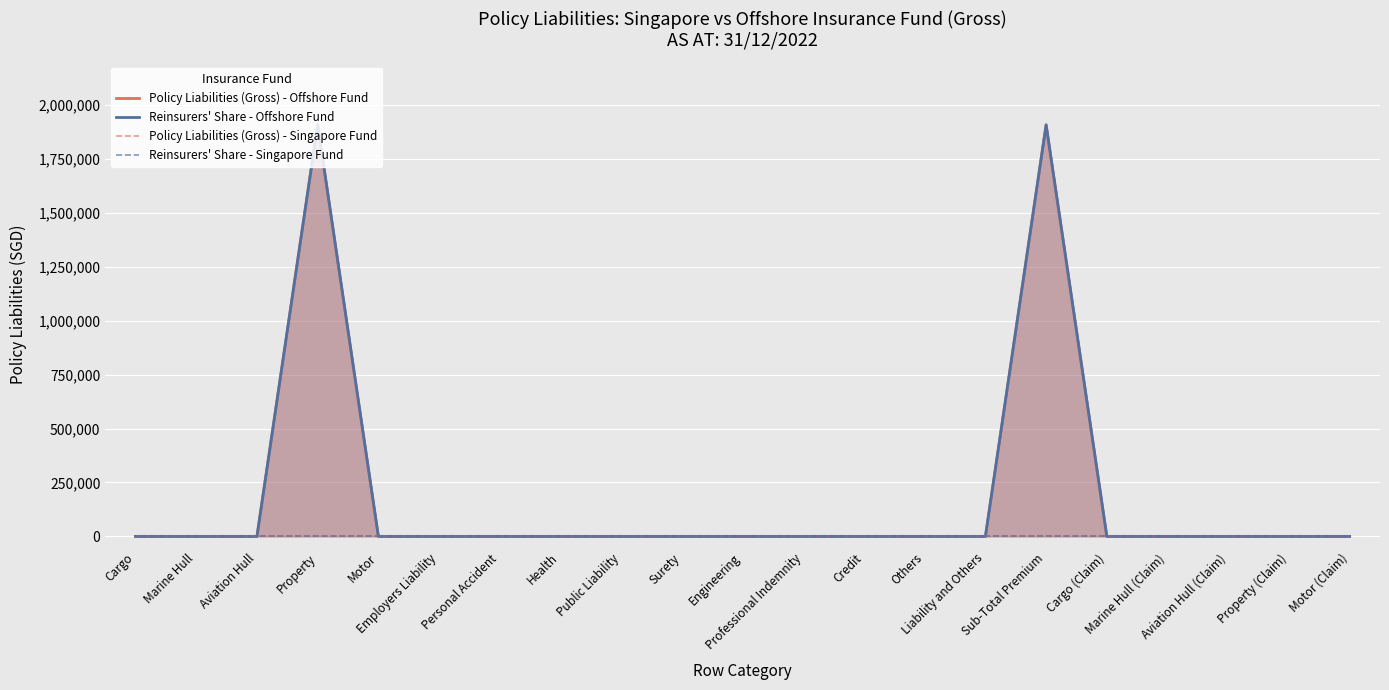

What is the difference between the second highest and second lowest values in the Reinsurers' Share - Offshore Fund series?

1909052